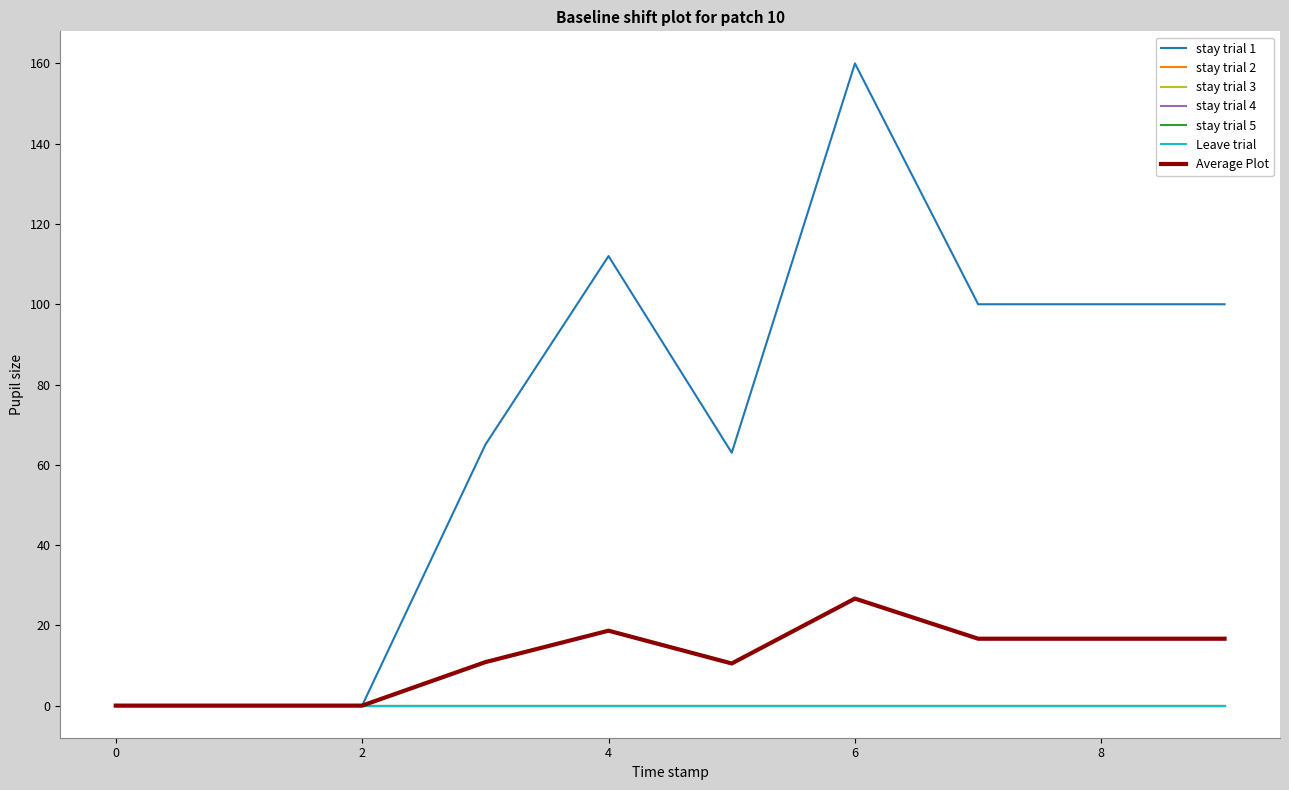

Does the chart have visible grid lines?

No